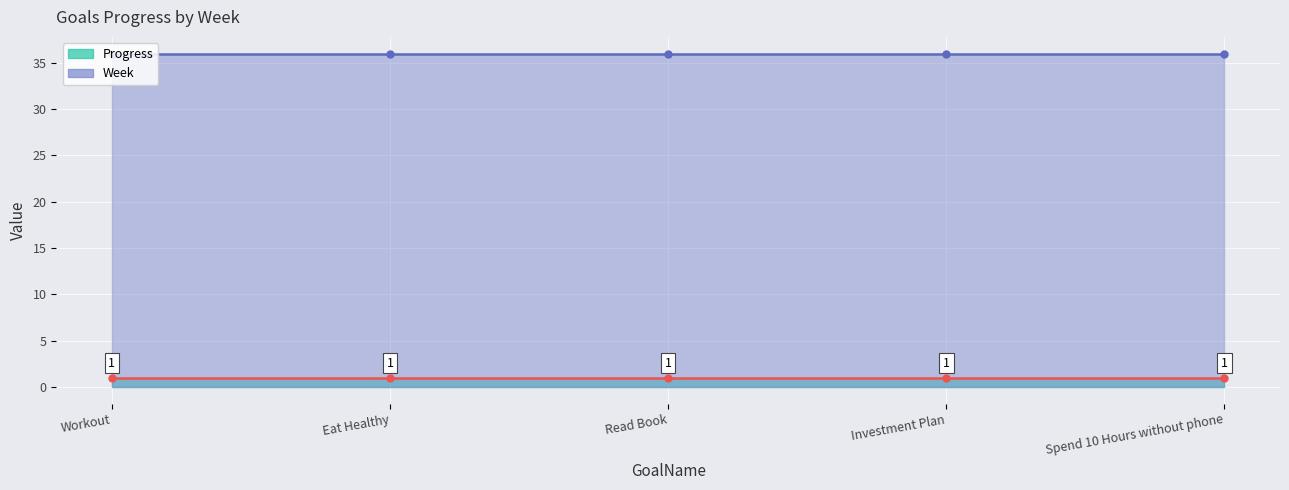

Rank the categories by Progress (line) value from lowest to highest.

Workout, Eat Healthy, Read Book, Investment Plan, Spend 10 Hours without phone